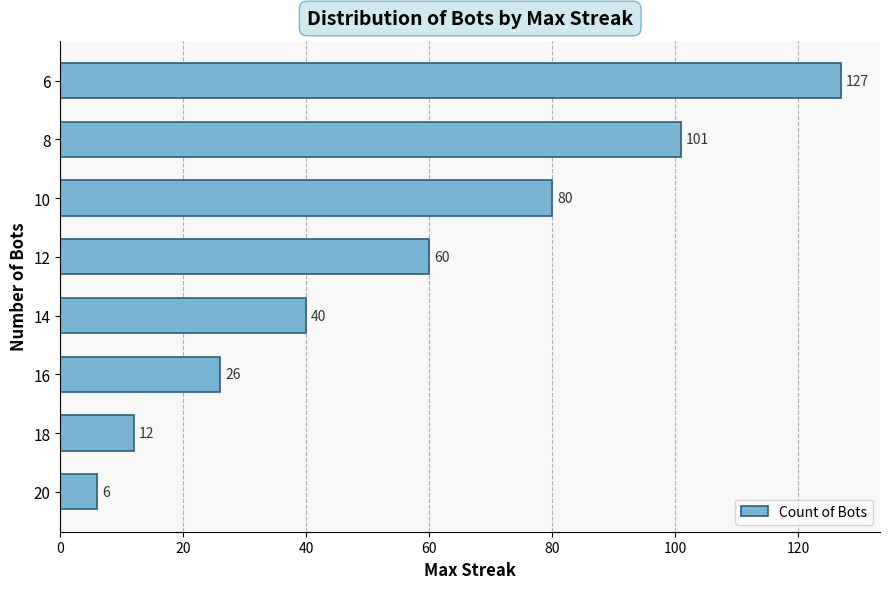

Approximately how many times larger is the value at 10 compared to 12?

1.3